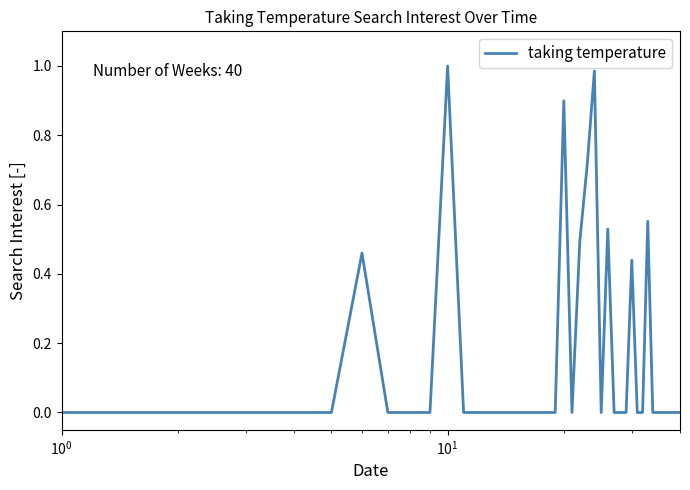

What is the difference between the second highest and second lowest values?

1.0